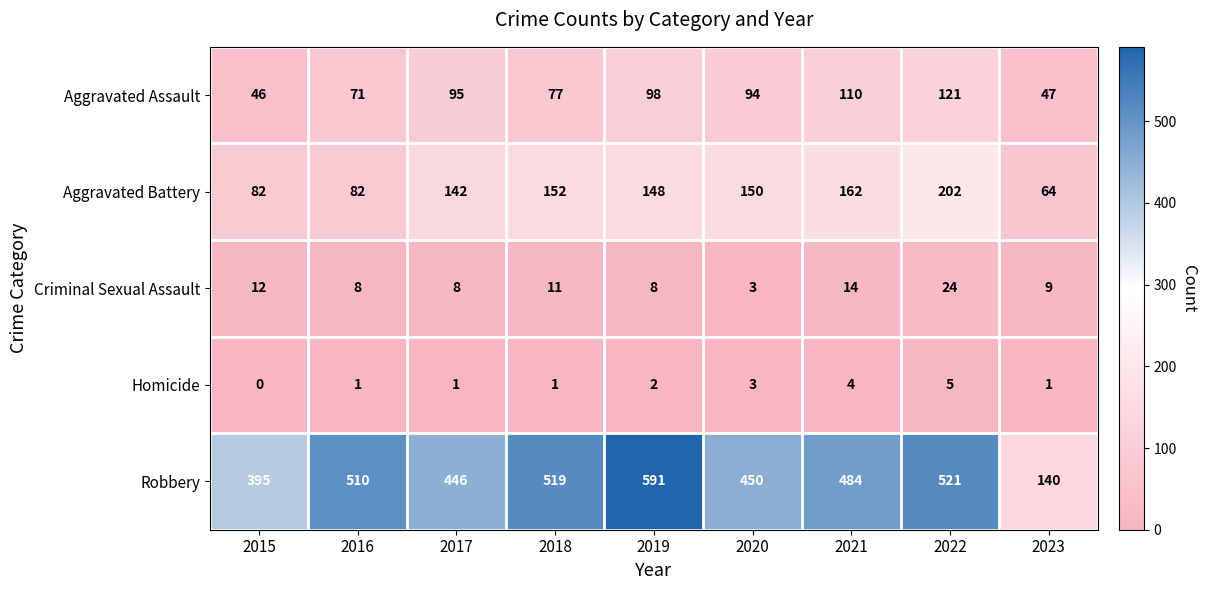

Which series has the largest total across all categories?

Robbery